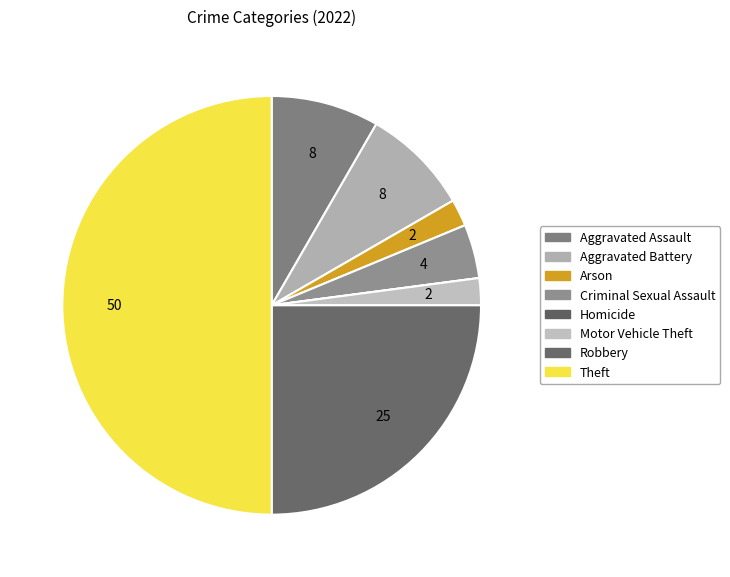

What is the smallest slice in the pie chart?

Homicide